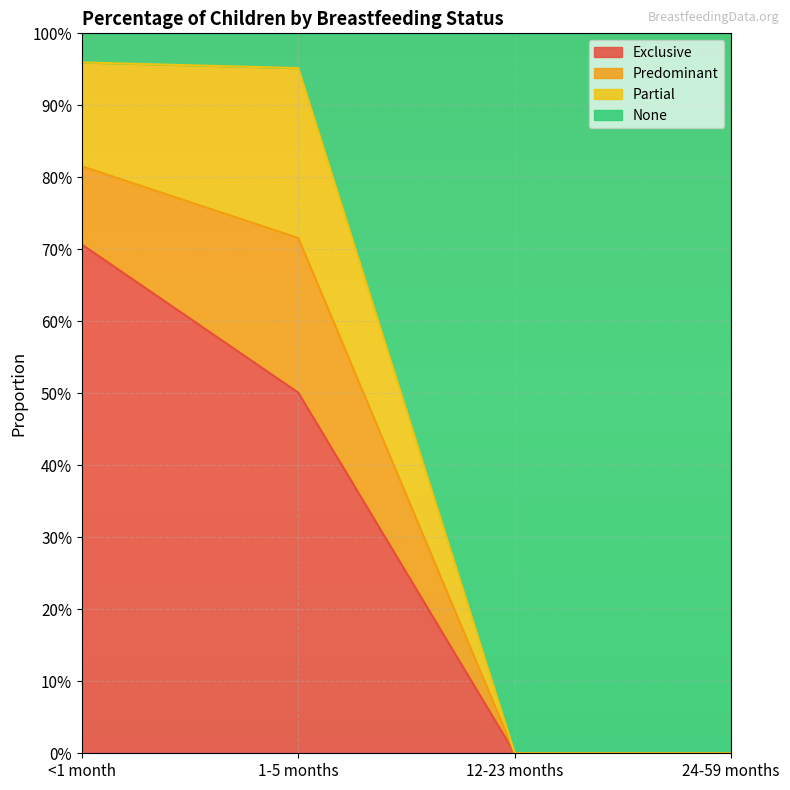

Which series has the largest range (max minus min)?

None